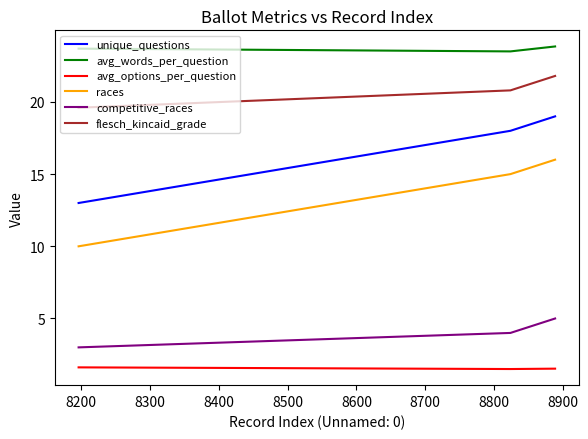

What is the greatest value displayed?

23.8